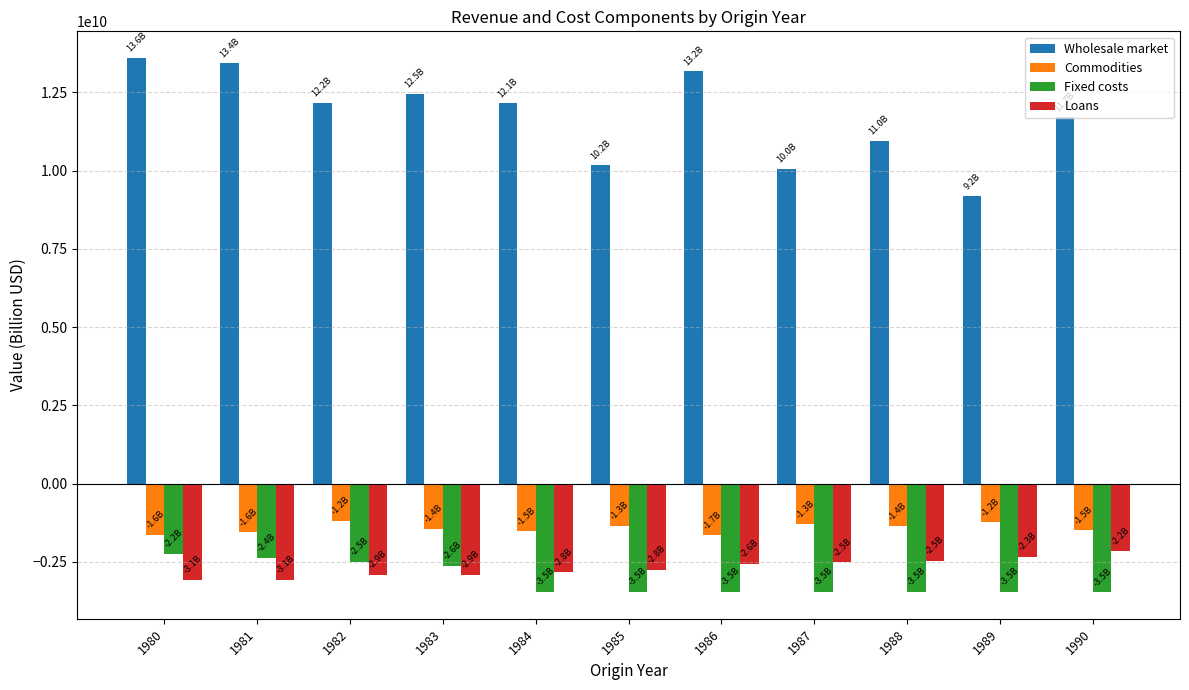

The value of Fixed costs at 1981 is -2371220828.3. True or false?

True